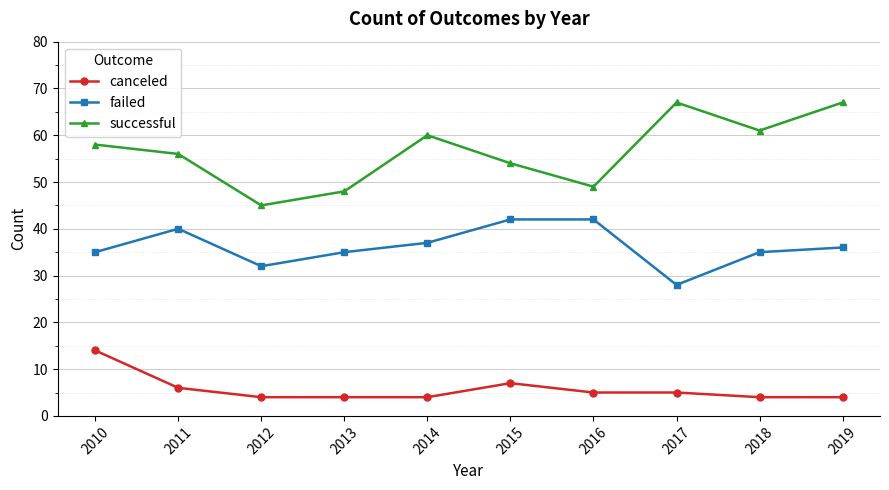

True or false: failed and canceled cross at least once.

False